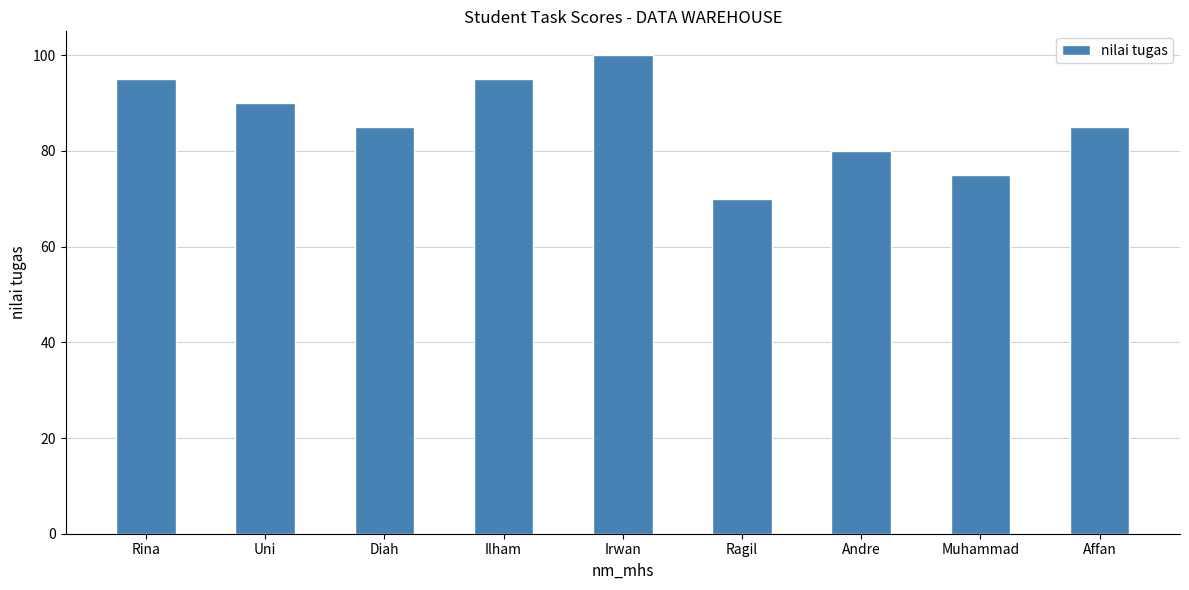

What is the difference between the maximum and minimum values?

30